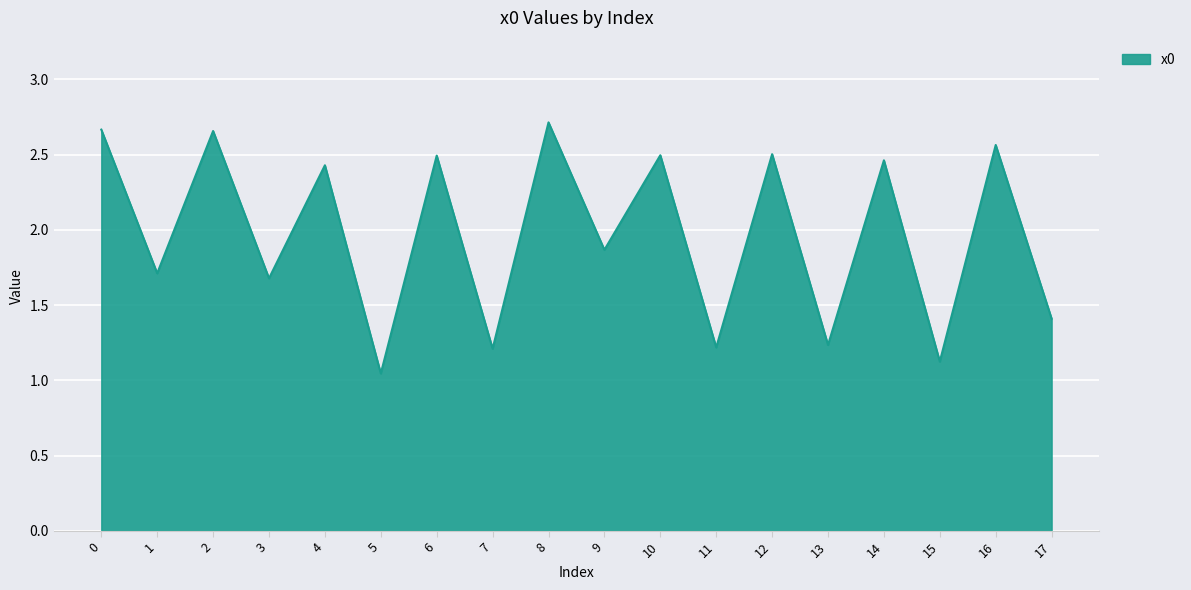

What value does the data have at 1?

1.7